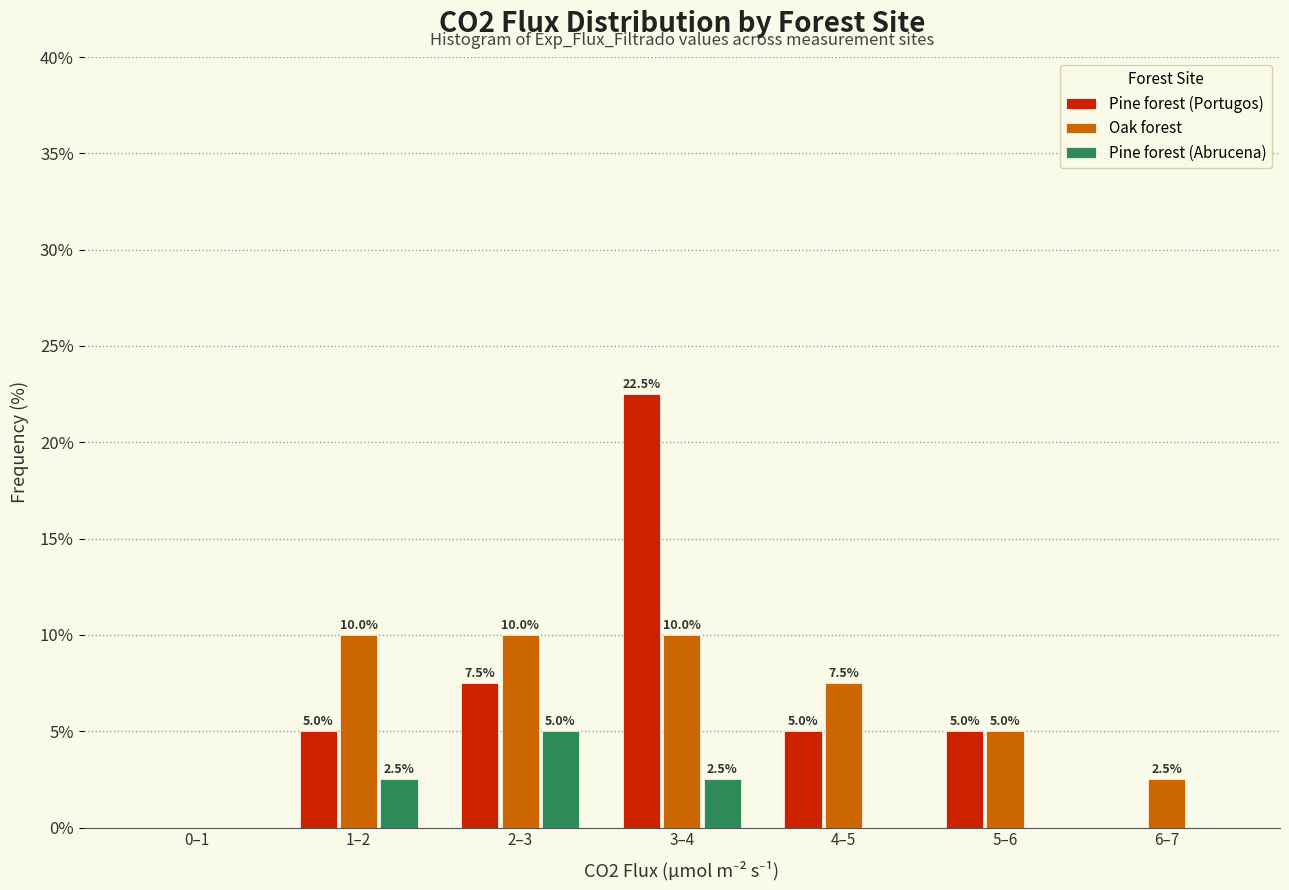

Reading right to left, list all the values displayed in this chart.

Pine forest (Portugos): 6–7=0.0	5–6=5.0	4–5=5.0	3–4=22.5	2–3=7.5	1–2=5.0	0–1=0.0
Oak forest: 6–7=2.5	5–6=5.0	4–5=7.5	3–4=10.0	2–3=10.0	1–2=10.0	0–1=0.0
Pine forest (Abrucena): 6–7=0.0	5–6=0.0	4–5=0.0	3–4=2.5	2–3=5.0	1–2=2.5	0–1=0.0